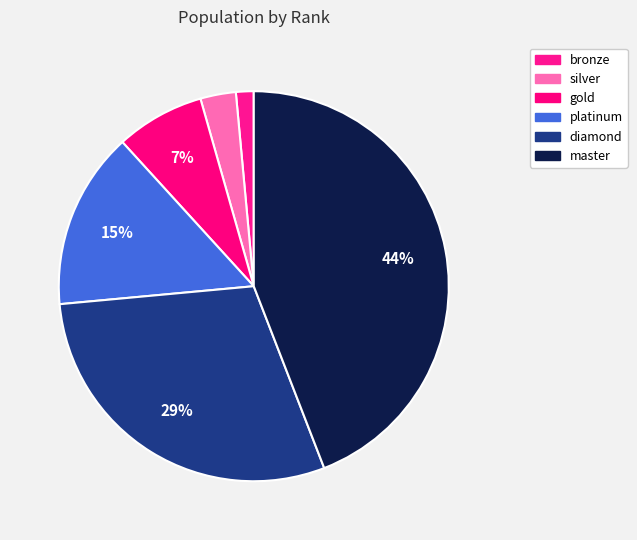

What is the change in value from silver to master?

+280000